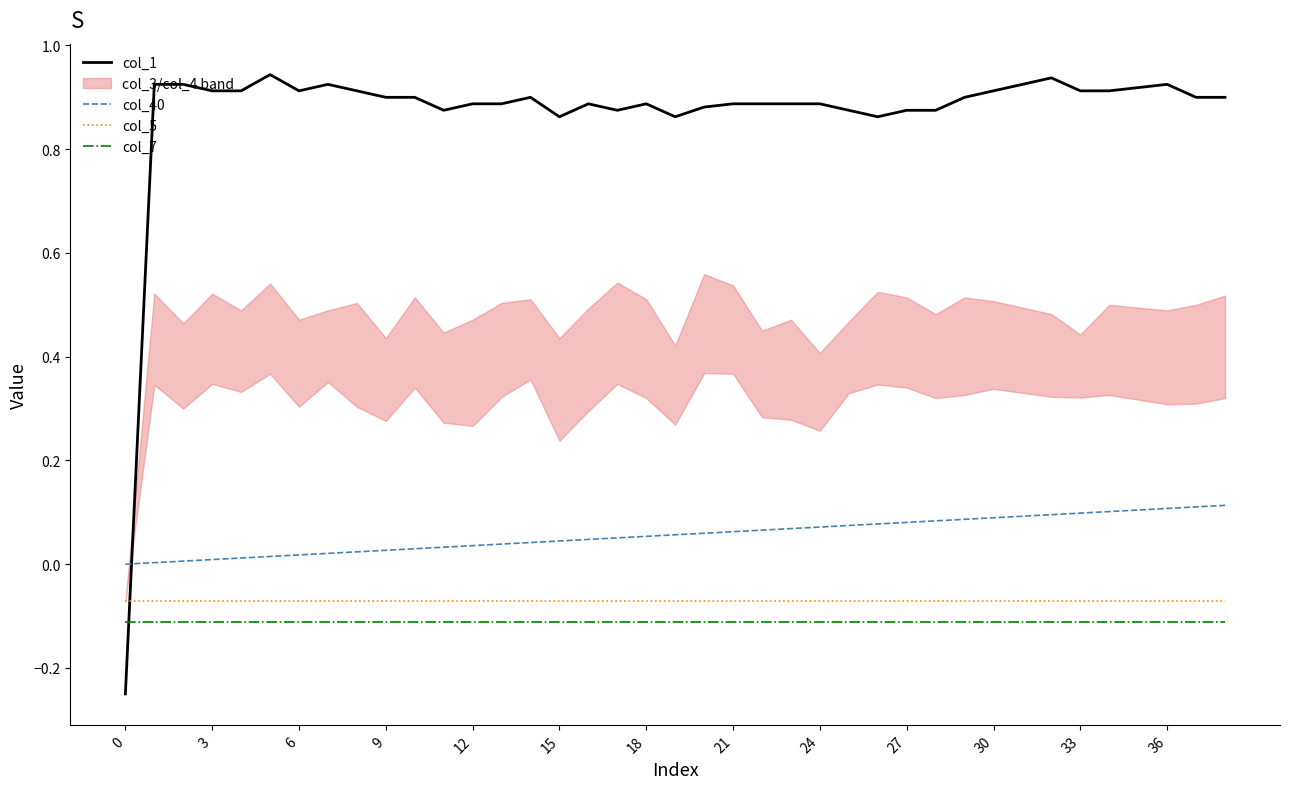

List the series in order of their peak value, highest first.

col_1, col_40, col_5, col_7